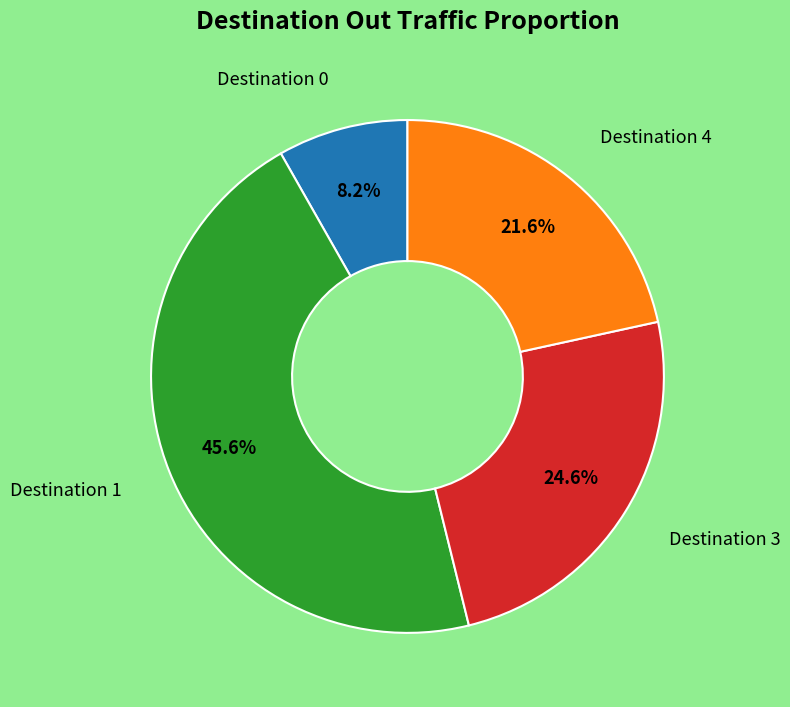

Does any single category account for the majority?

No